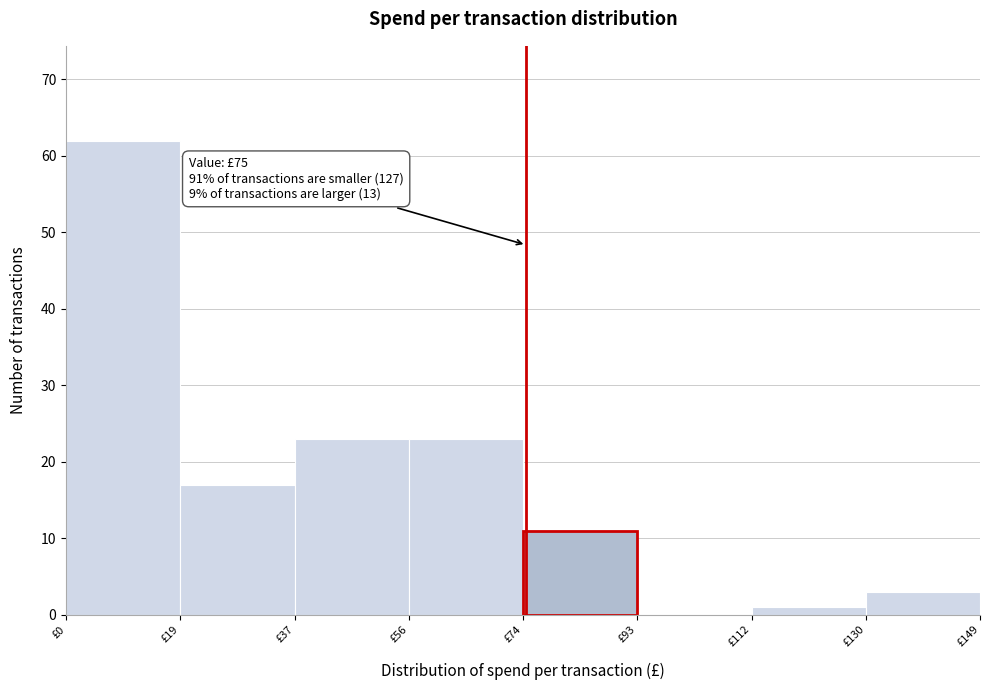

Over which range of the x-axis is the bar tallest?

0 to 18